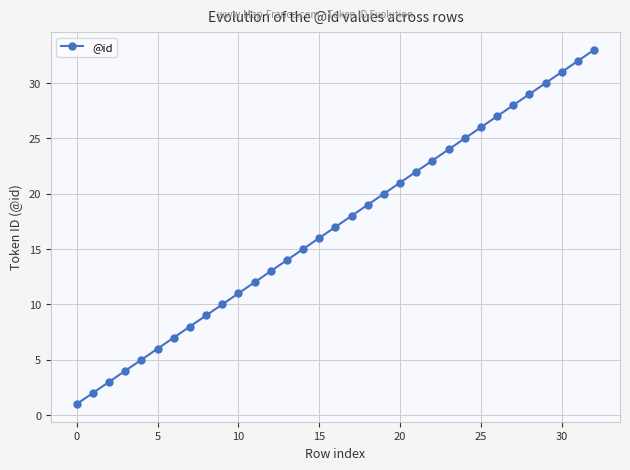

What is the maximum value shown in the chart?

33